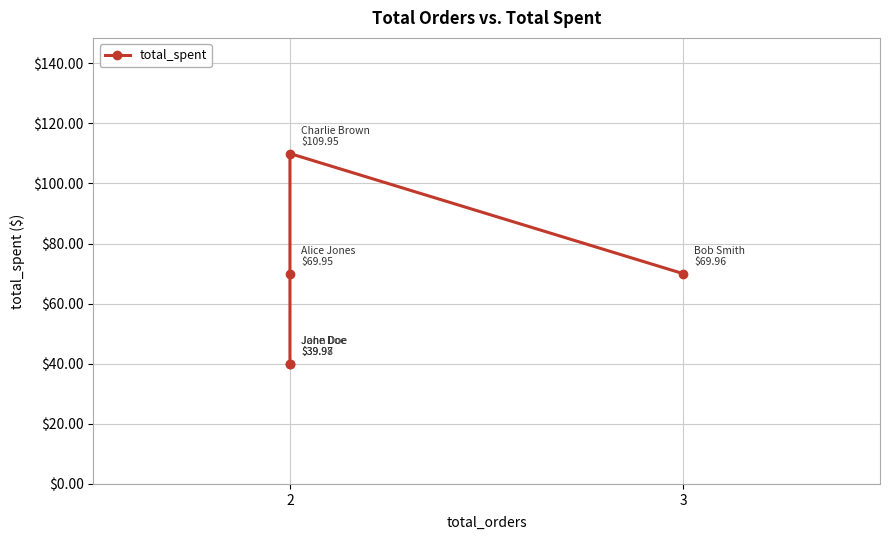

What is the difference between the second highest and minimum values?

30.0